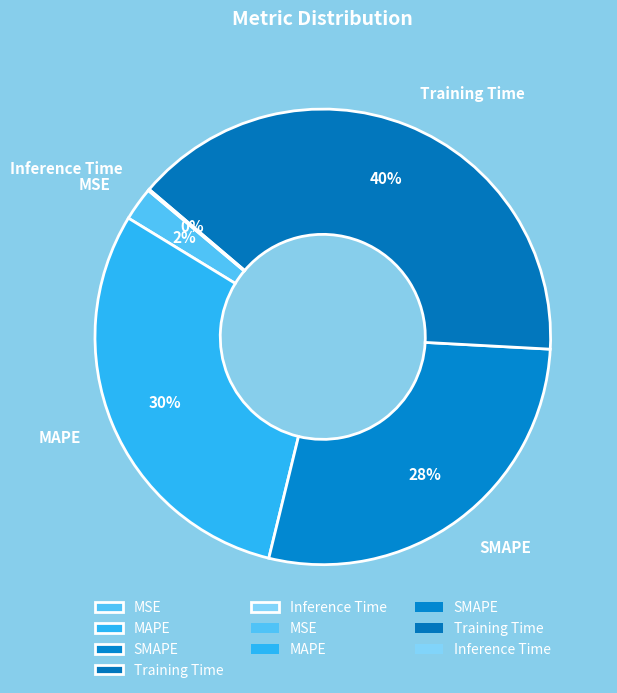

Does MSE account for over 50% of the chart?

No